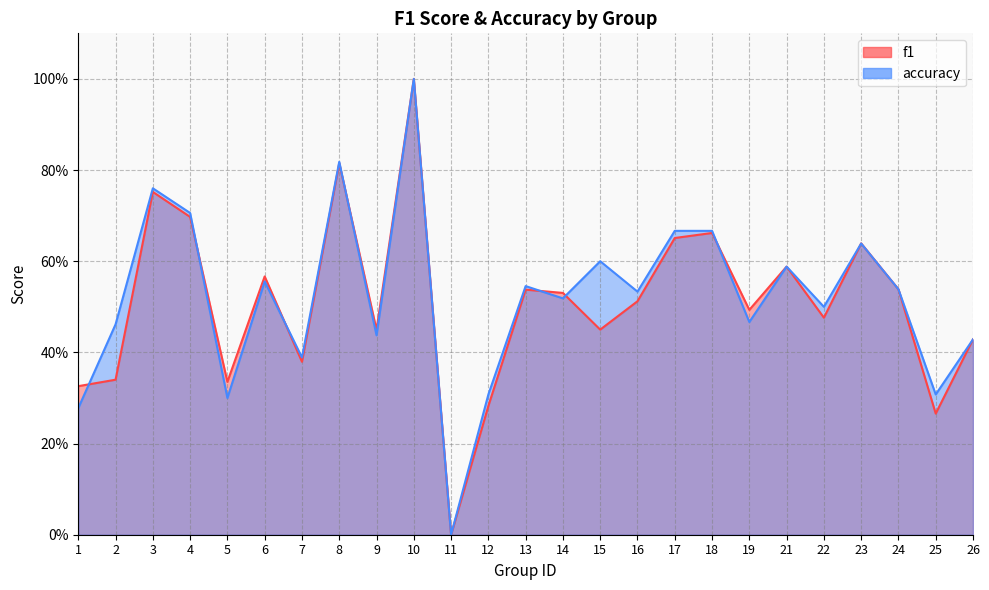

What are all the series names shown in the legend?

f1, accuracy